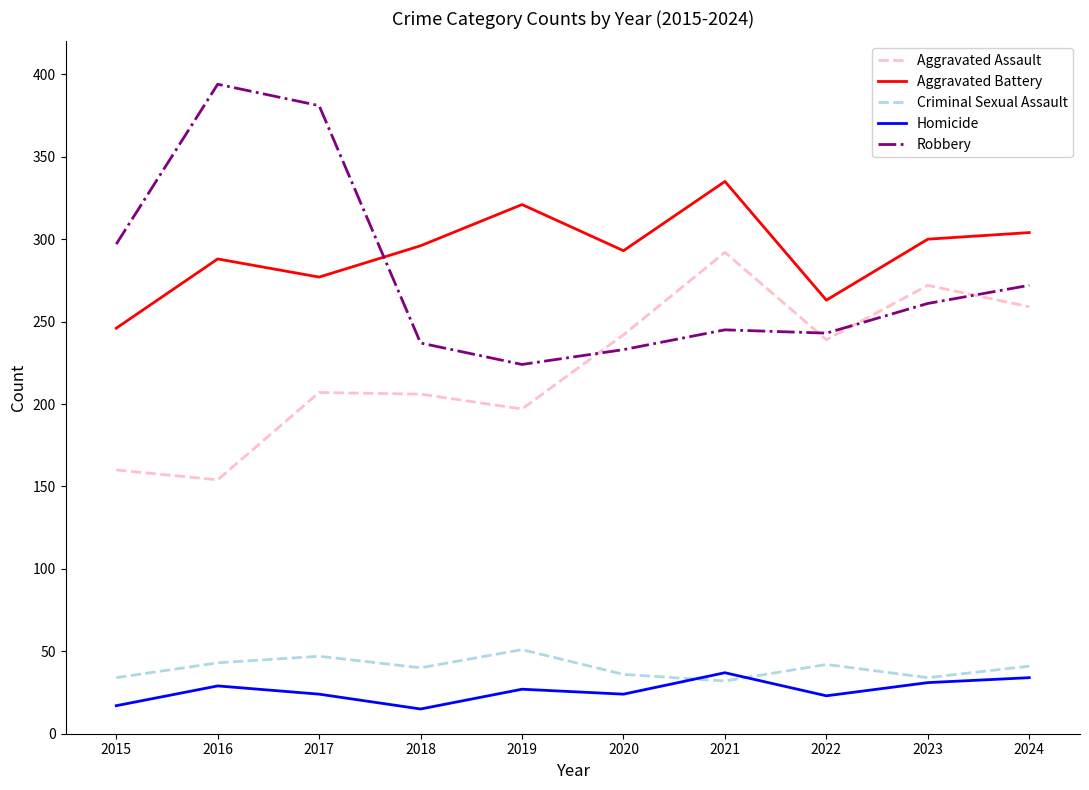

True or false: Criminal Sexual Assault has more than 0 interior local peaks.

True